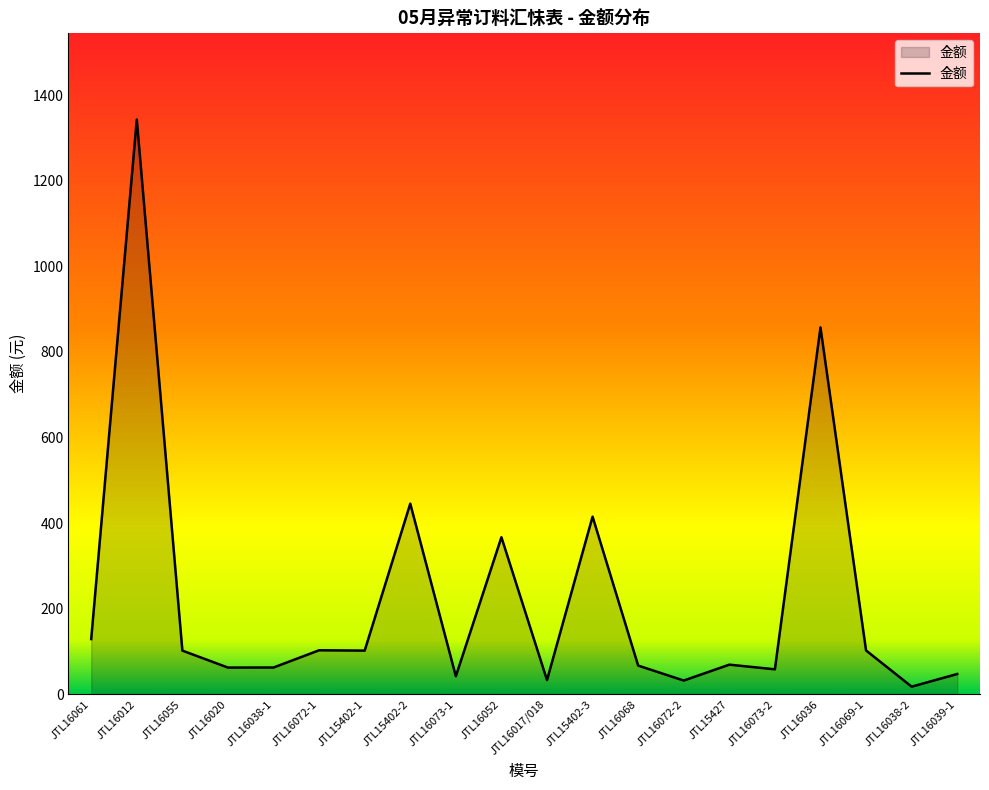

Where does the data first go above 101?

JTL16061